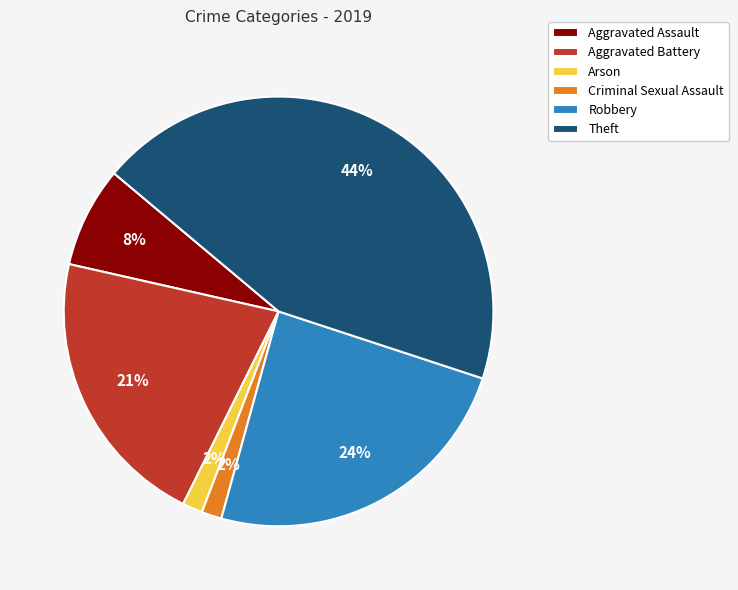

Which has a higher value, Criminal Sexual Assault or Aggravated Battery?

Aggravated Battery